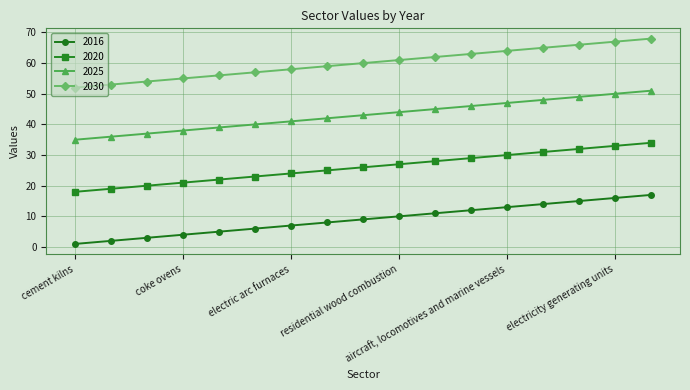

What are all the series names shown in the legend?

2016, 2020, 2025, 2030